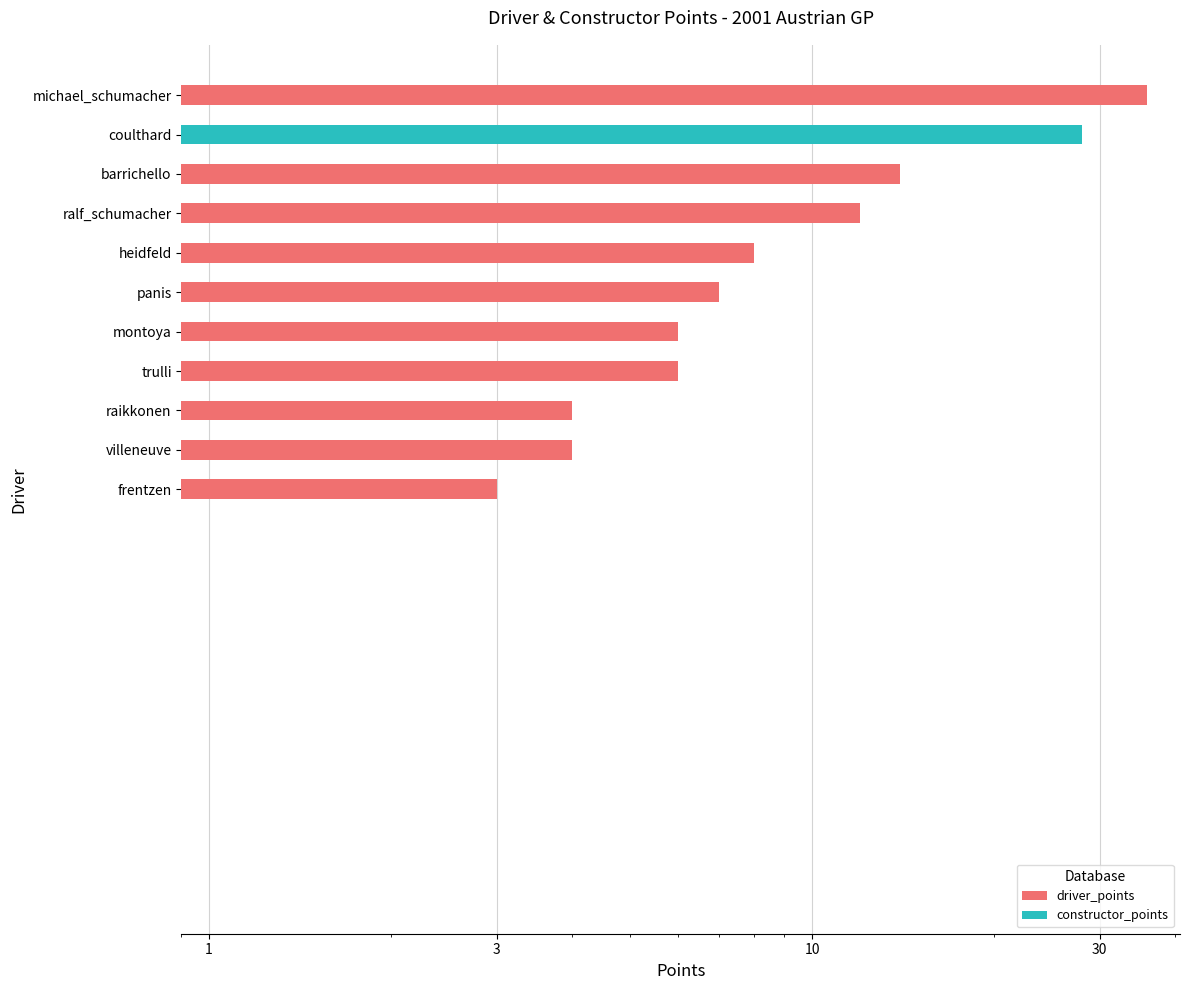

Are the bars grouped side by side (vs. stacked)?

No